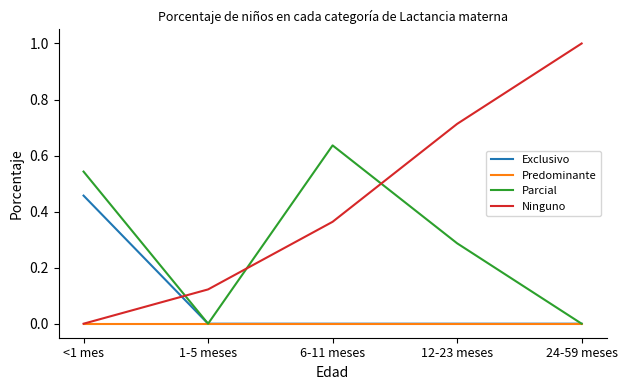

Which series changed the most between 1-5 meses and 24-59 meses?

Ninguno